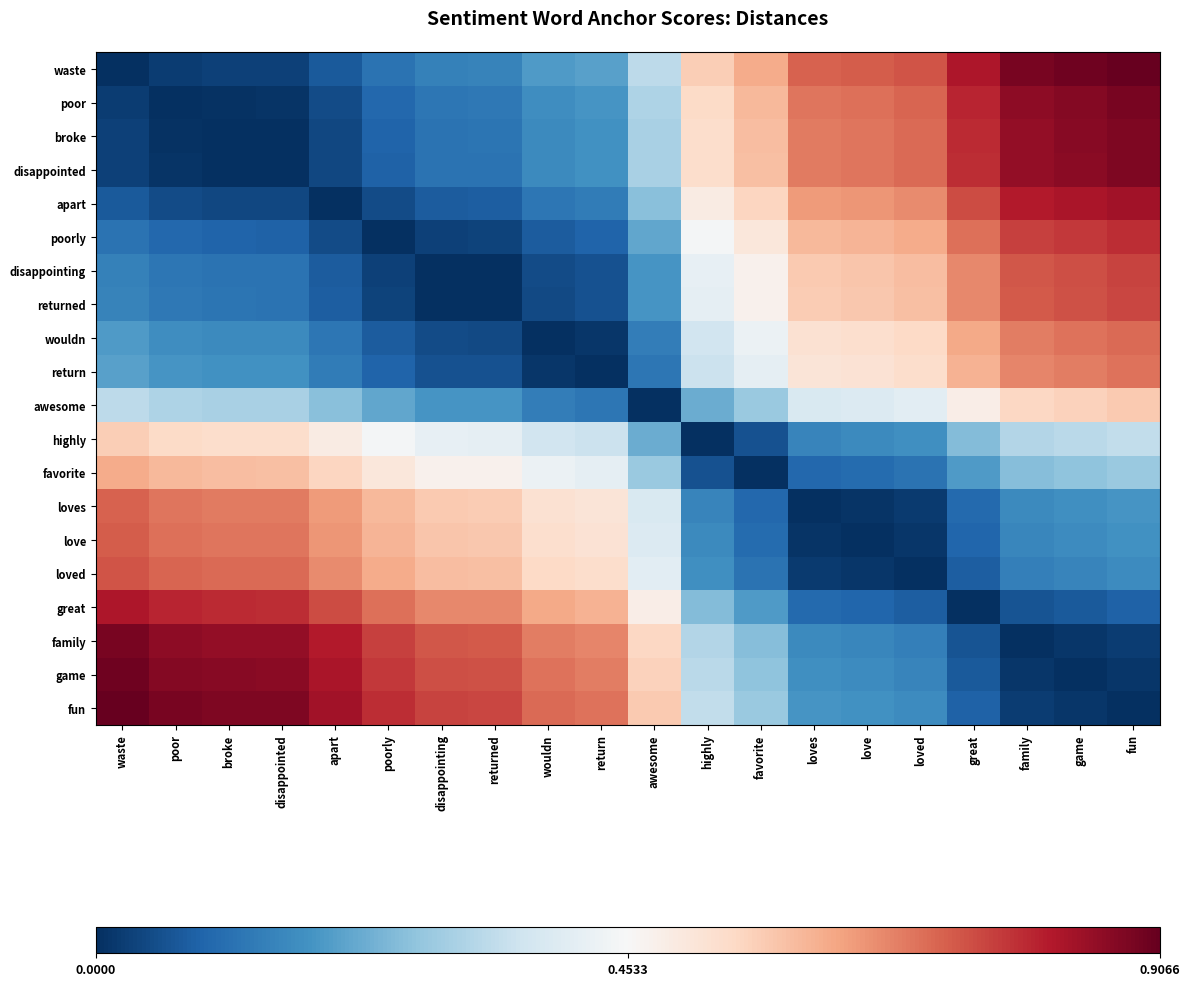

Rank the series by their maximum value, from lowest to highest.

highly, awesome, favorite, return, wouldn, loves, love, loved, returned, disappointing, poorly, great, apart, disappointed, broke, family, poor, game, waste, fun